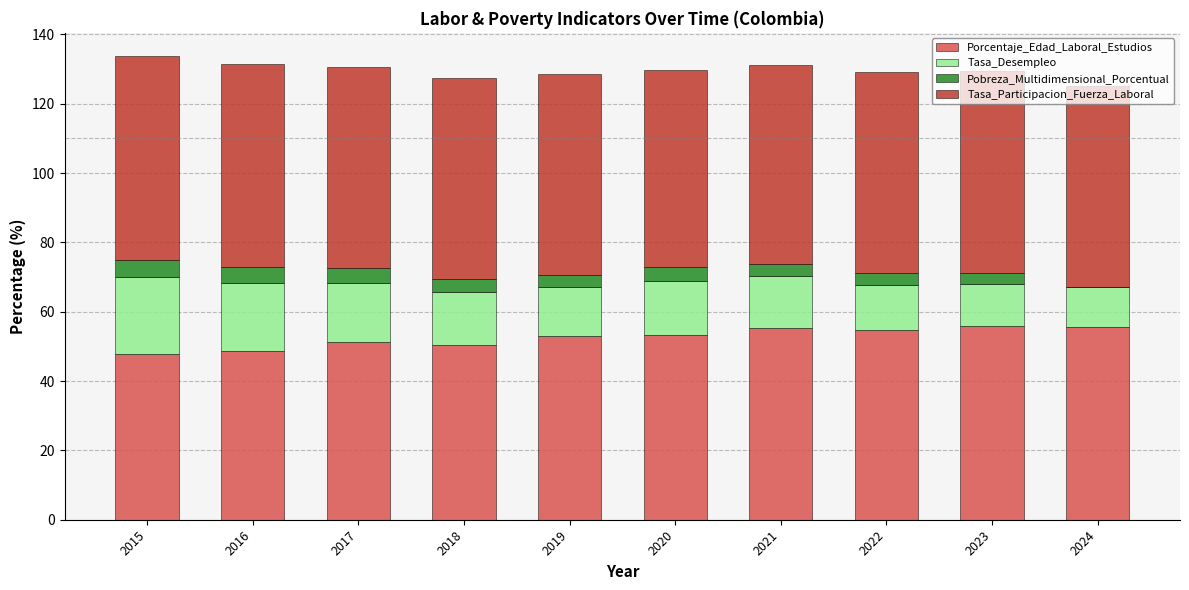

Is it true that Porcentaje_Edad_Laboral_Estudios equals 71.0 at 2015?

False